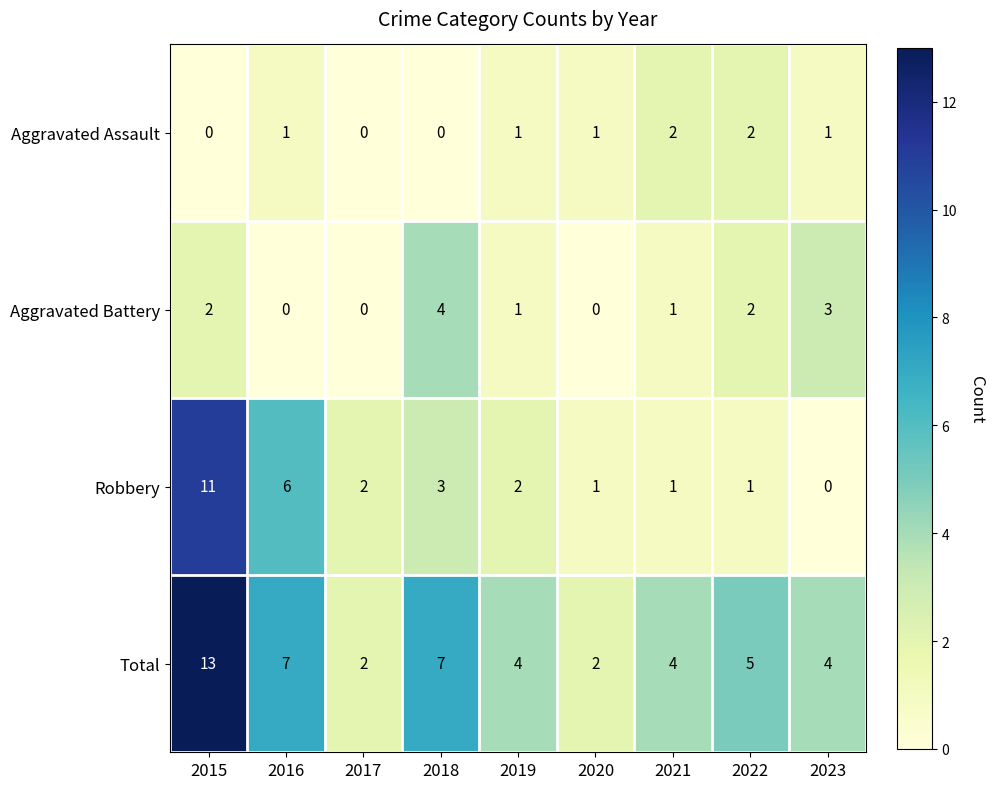

What is the average value of the Total series?

5